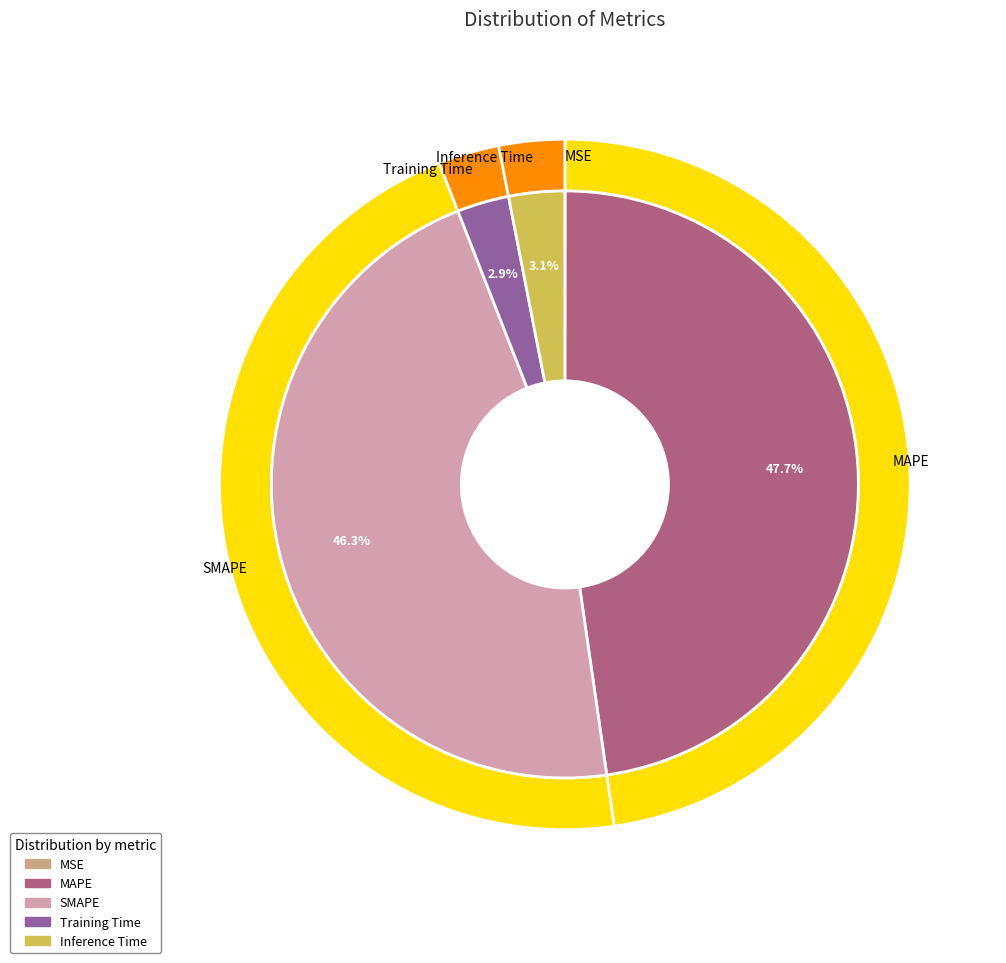

Does MAPE account for over 50% of the chart?

No